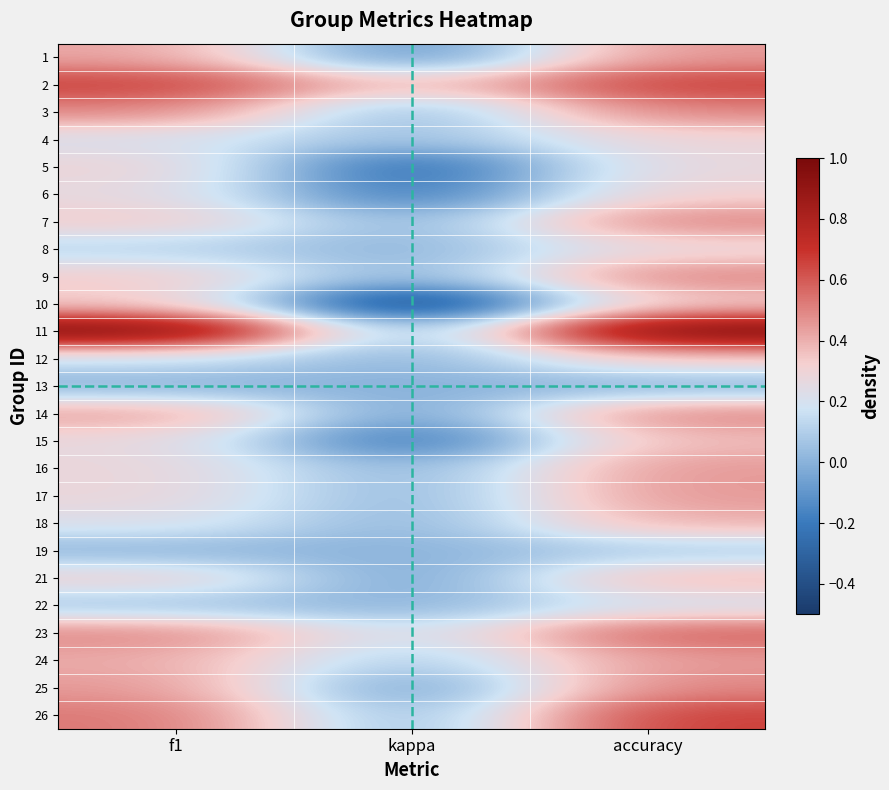

What is the spread (max minus min) of values at accuracy?

1.0